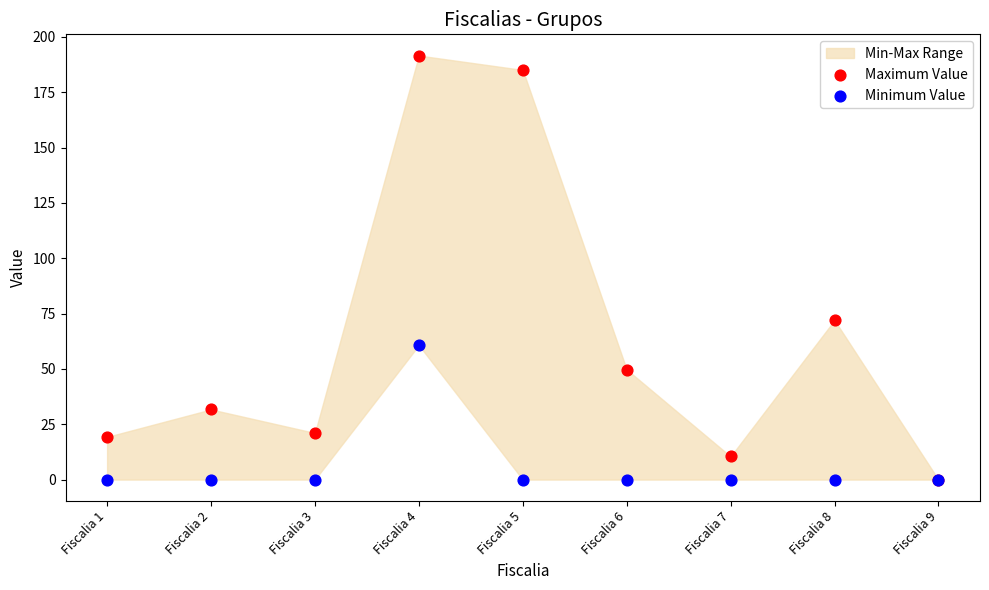

In the Maximum Value series, what Y value is closest to 95?

72.0